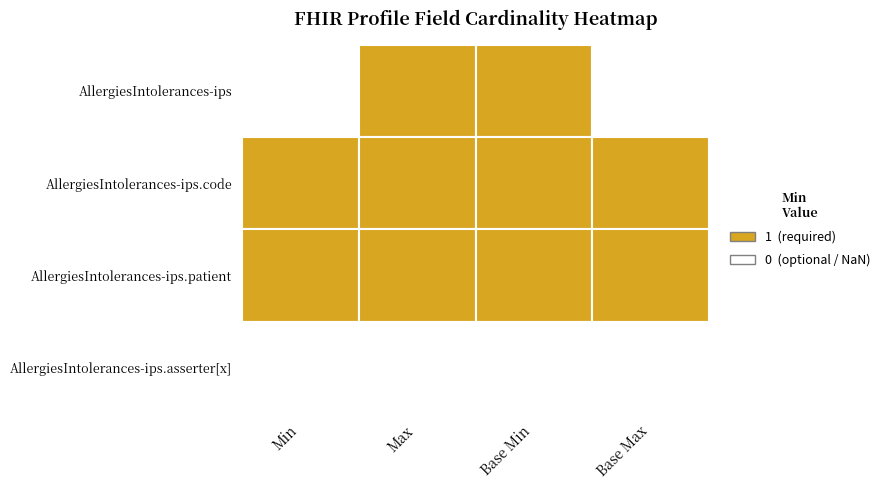

Which series changed the most between Min and Base Max?

AllergiesIntolerances-ips